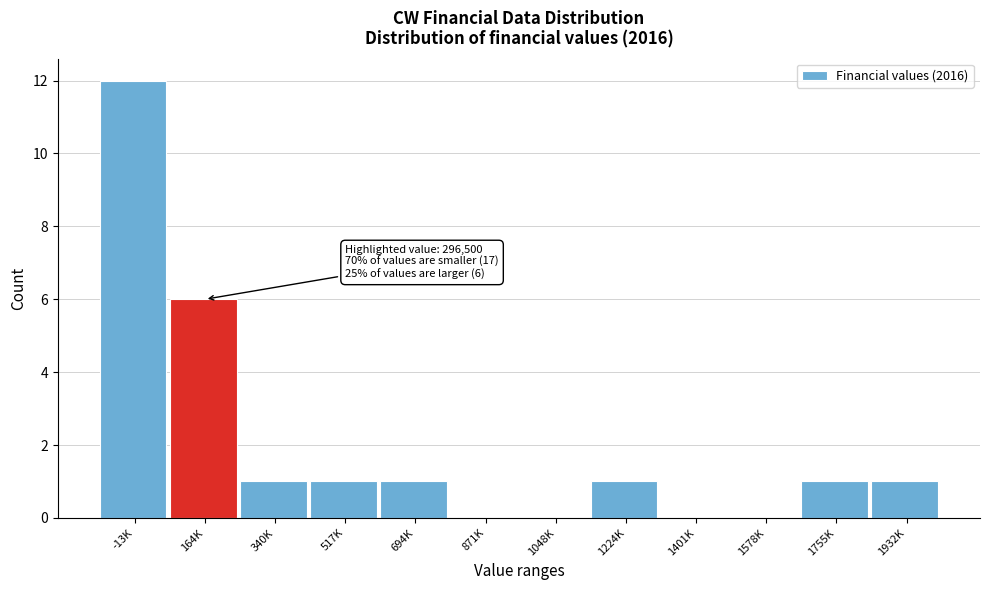

Reading left to right, what are all the values shown in this chart?

-13K=12	164K=6	340K=1	517K=1	694K=1	871K=0	1048K=0	1224K=1	1401K=0	1578K=0	1755K=1	1932K=1